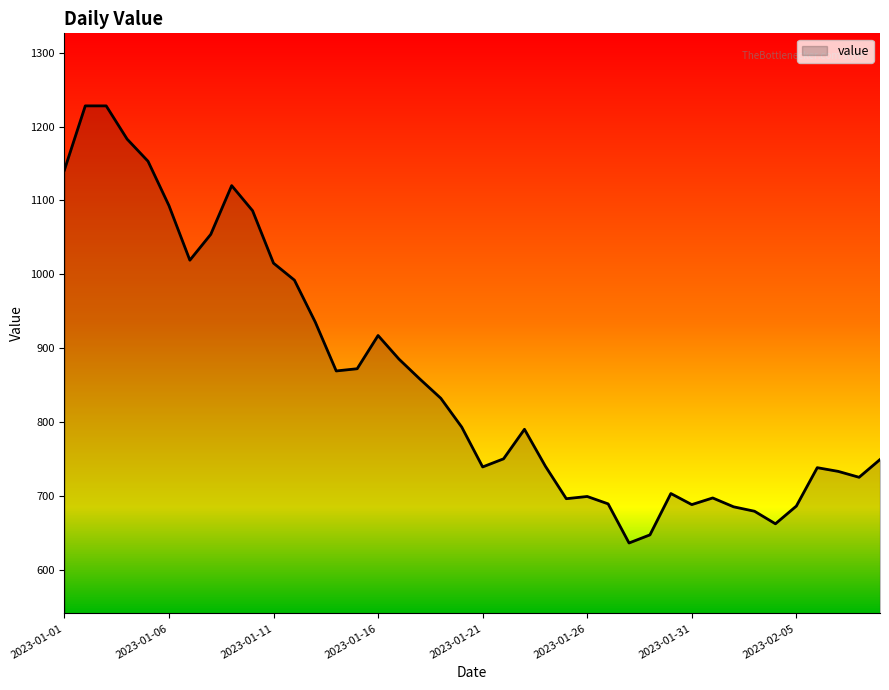

What is the difference between the maximum and minimum values?

592